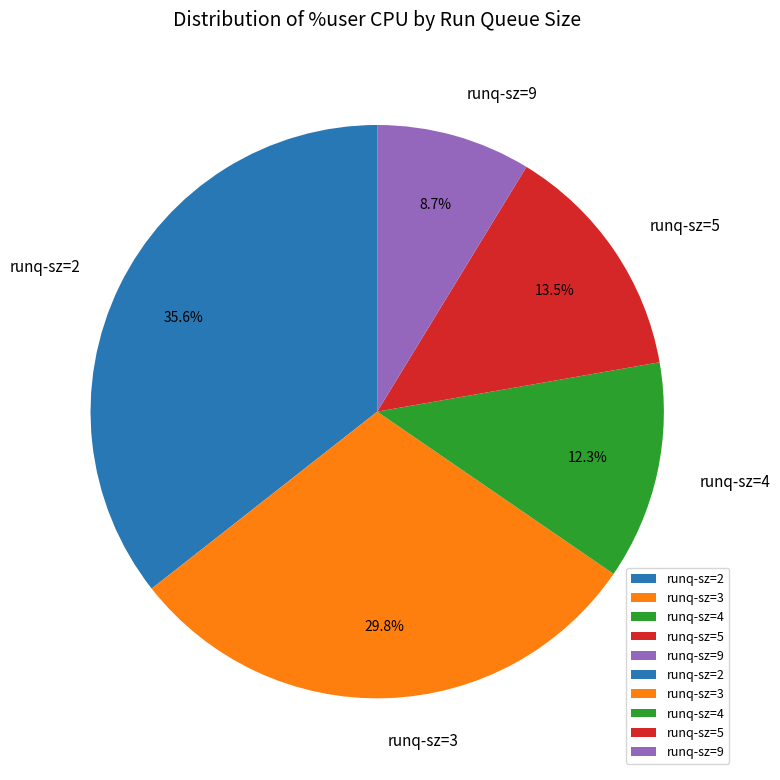

What is the ratio of the value at runq-sz=5 to the value at runq-sz=4?

1.1